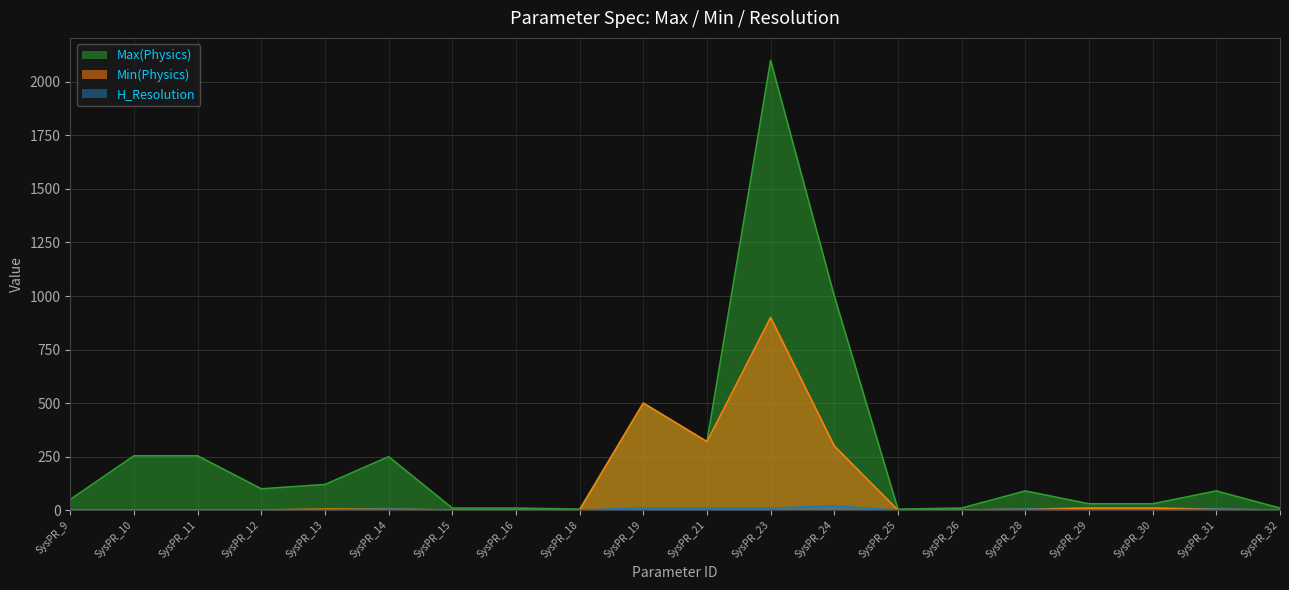

Does the chart display data point markers on the line(s)?

No